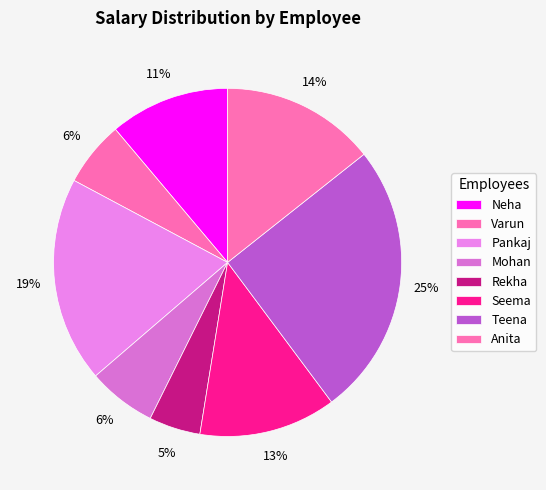

How many segments does this pie chart have?

8